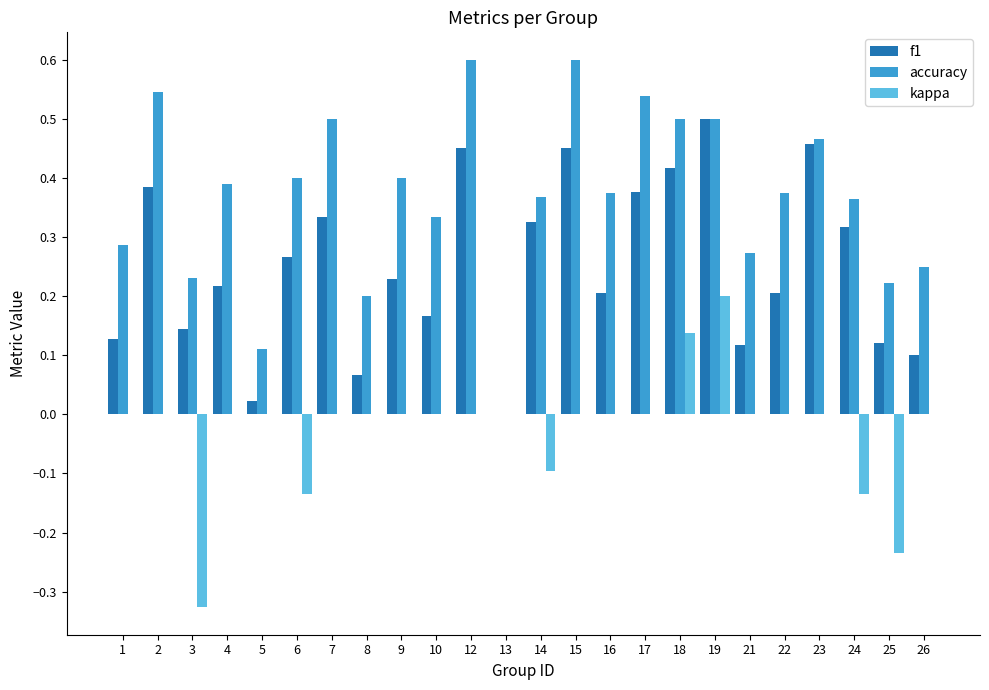

Are the bars horizontal?

No